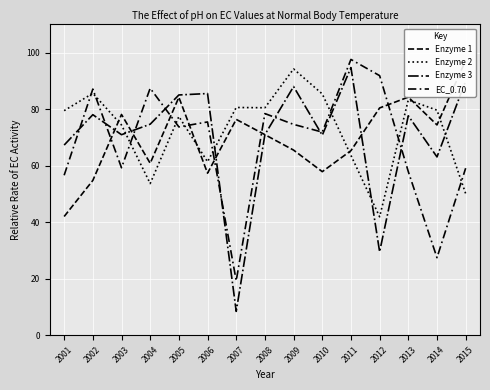

At which category does the chart reach its minimum across all series?

2007